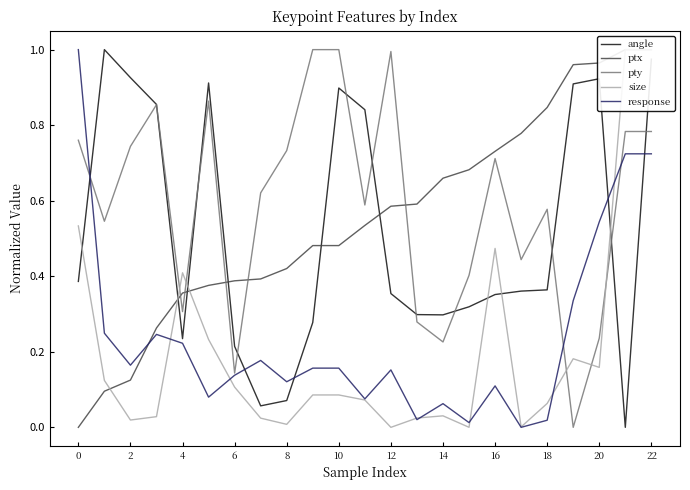

Reading left to right, what are all the values shown in this chart?

angle: 0.4	1.0	0.9	0.9	0.2	0.9	0.2	0.1	0.1	0.3	0.9	0.8	0.4	0.3	0.3	0.3	0.4	0.4	0.4	0.9	0.9	0.0	1.0
ptx: 0.0	0.1	0.1	0.3	0.4	0.4	0.4	0.4	0.4	0.5	0.5	0.5	0.6	0.6	0.7	0.7	0.7	0.8	0.8	1.0	1.0	1.0	1.0
pty: 0.8	0.5	0.7	0.9	0.3	0.9	0.1	0.6	0.7	1.0	1.0	0.6	1.0	0.3	0.2	0.4	0.7	0.4	0.6	0.0	0.2	0.8	0.8
size: 0.5	0.1	0.0	0.0	0.4	0.2	0.1	0.0	0.0	0.1	0.1	0.1	0.0	0.0	0.0	0.0	0.5	0.0	0.1	0.2	0.2	1.0	1.0
response: 1.0	0.2	0.2	0.2	0.2	0.1	0.1	0.2	0.1	0.2	0.2	0.1	0.2	0.0	0.1	0.0	0.1	0.0	0.0	0.3	0.5	0.7	0.7